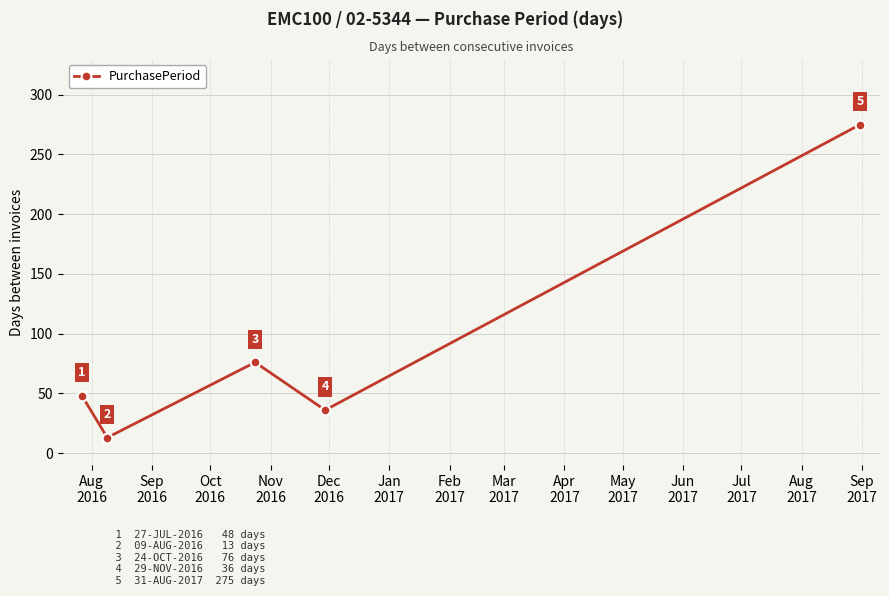

What is the value of the 4th point from the left?

36